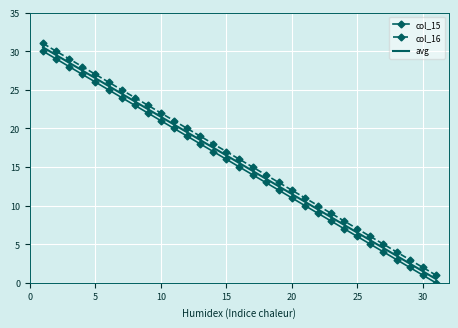

True or false: col_15 and col_16 cross at least once.

False